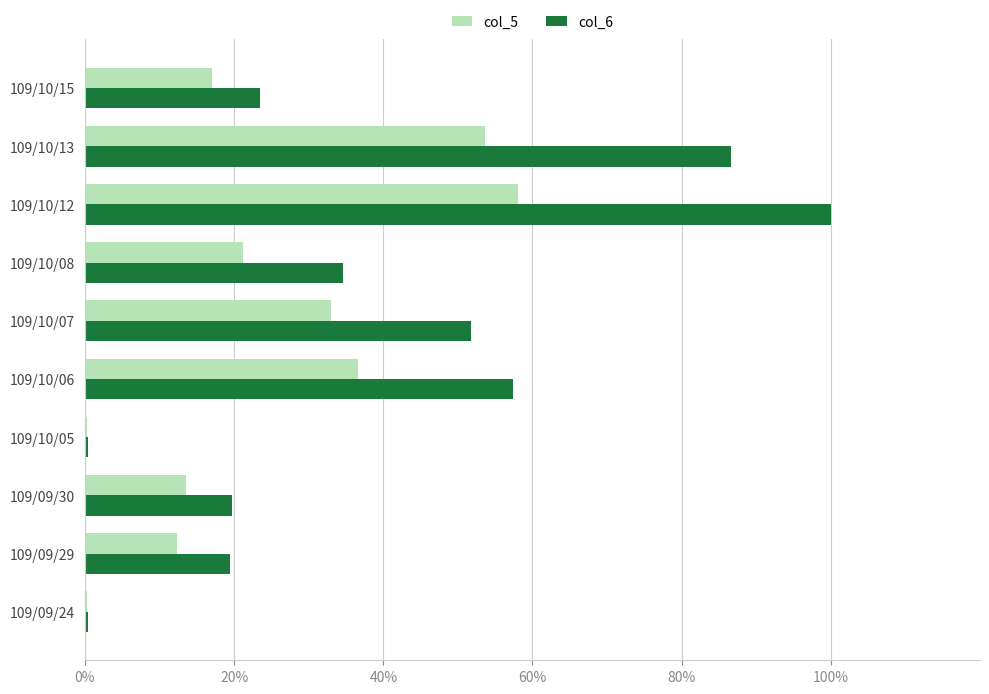

Which series has the widest spread of values?

col_6